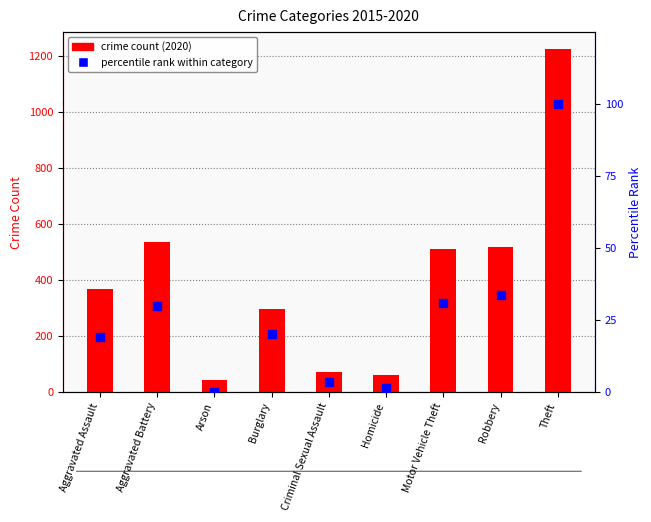

At how many categories does at least one series exceed 1215?

1